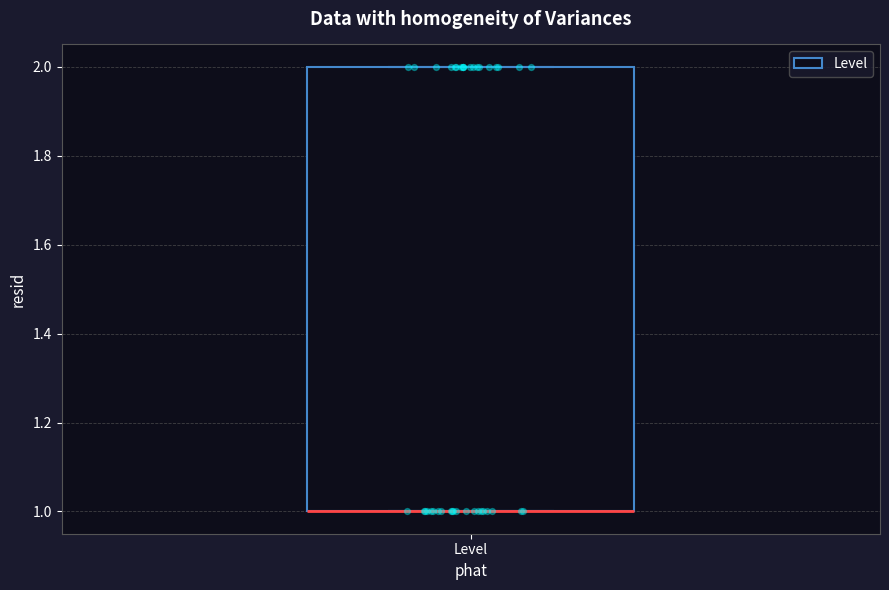

Read this box plot against the y-axis: the position of the median line, the range covered by the box, and the ends of both whiskers. The values are not printed on the chart, so give them approximately, as read against the axis.

median 1 (drawn on the box's lower edge), box 1 to 2, whiskers 1 to 2